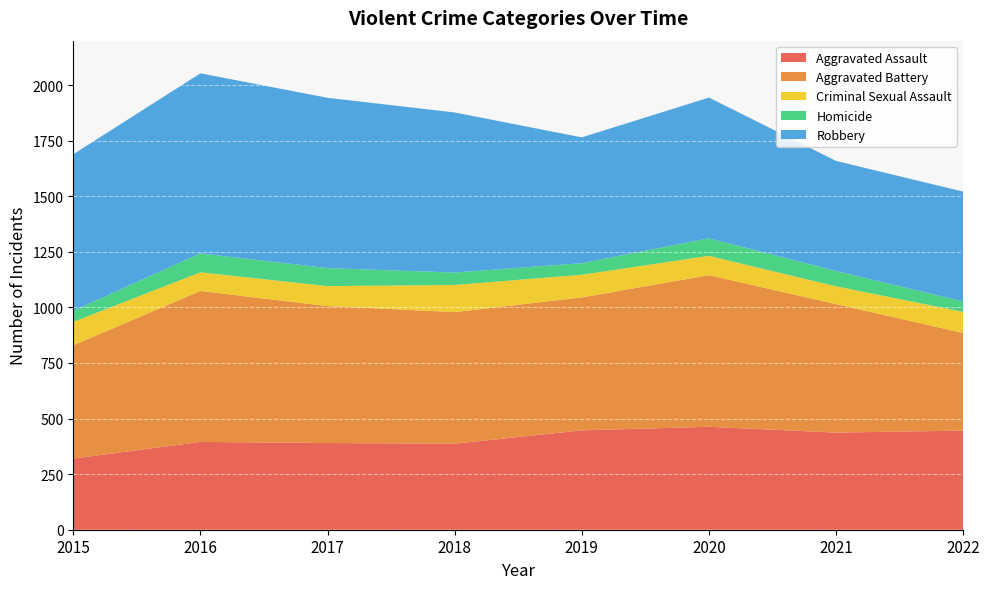

Reading left to right, extract all data points from this chart.

Aggravated Assault: 320	395	390	387	447	463	437	446
Aggravated Battery: 510	679	616	592	598	682	578	439
Criminal Sexual Assault: 105	84	90	122	102	87	80	95
Homicide: 50	85	81	56	52	79	69	47
Robbery: 704	810	766	720	566	633	495	494